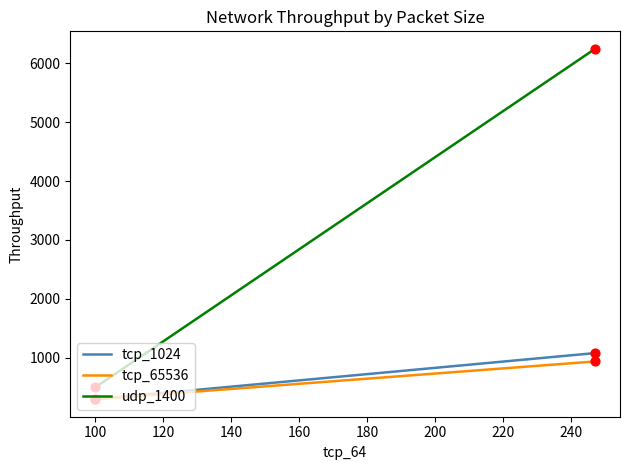

What are all the series names shown in the legend?

tcp_1024, tcp_65536, udp_1400